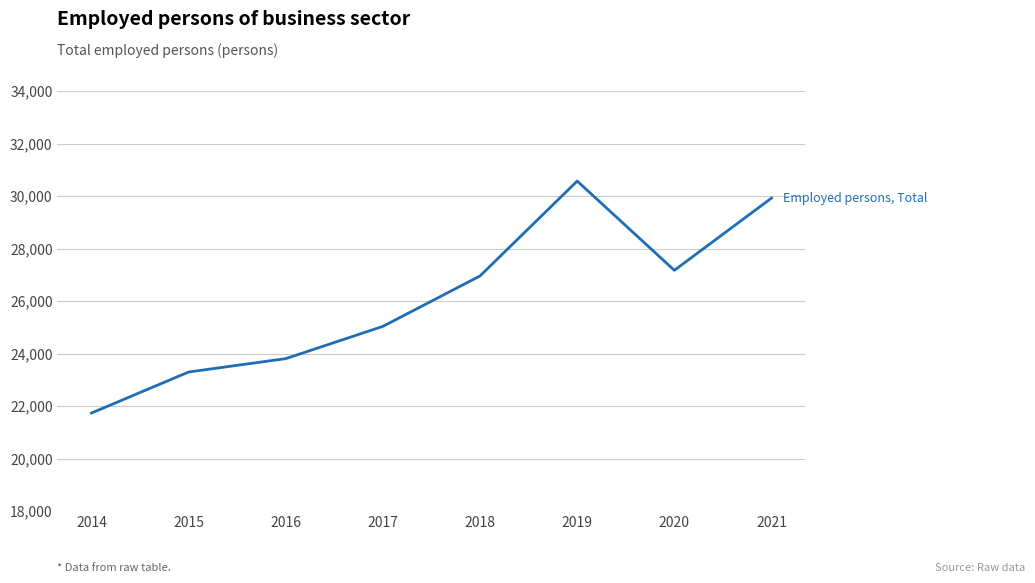

What is the change in value from 2015 to 2021?

+6625.1